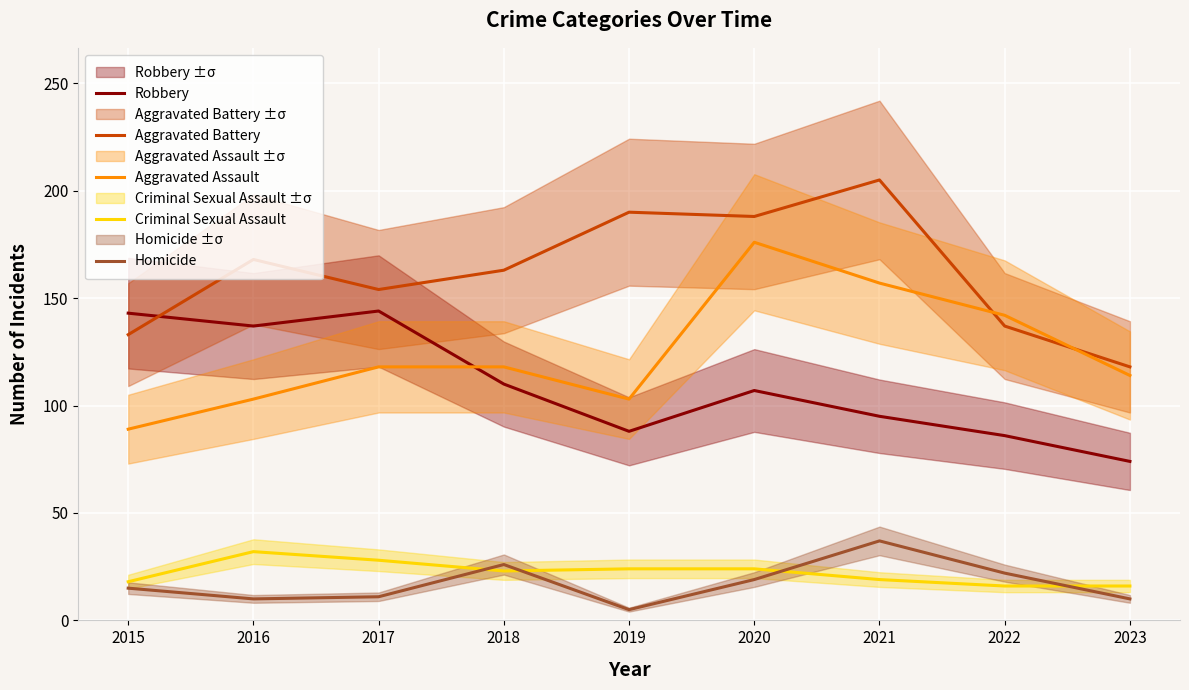

What is the value of the Criminal Sexual Assault point at the 9th from the left?

16